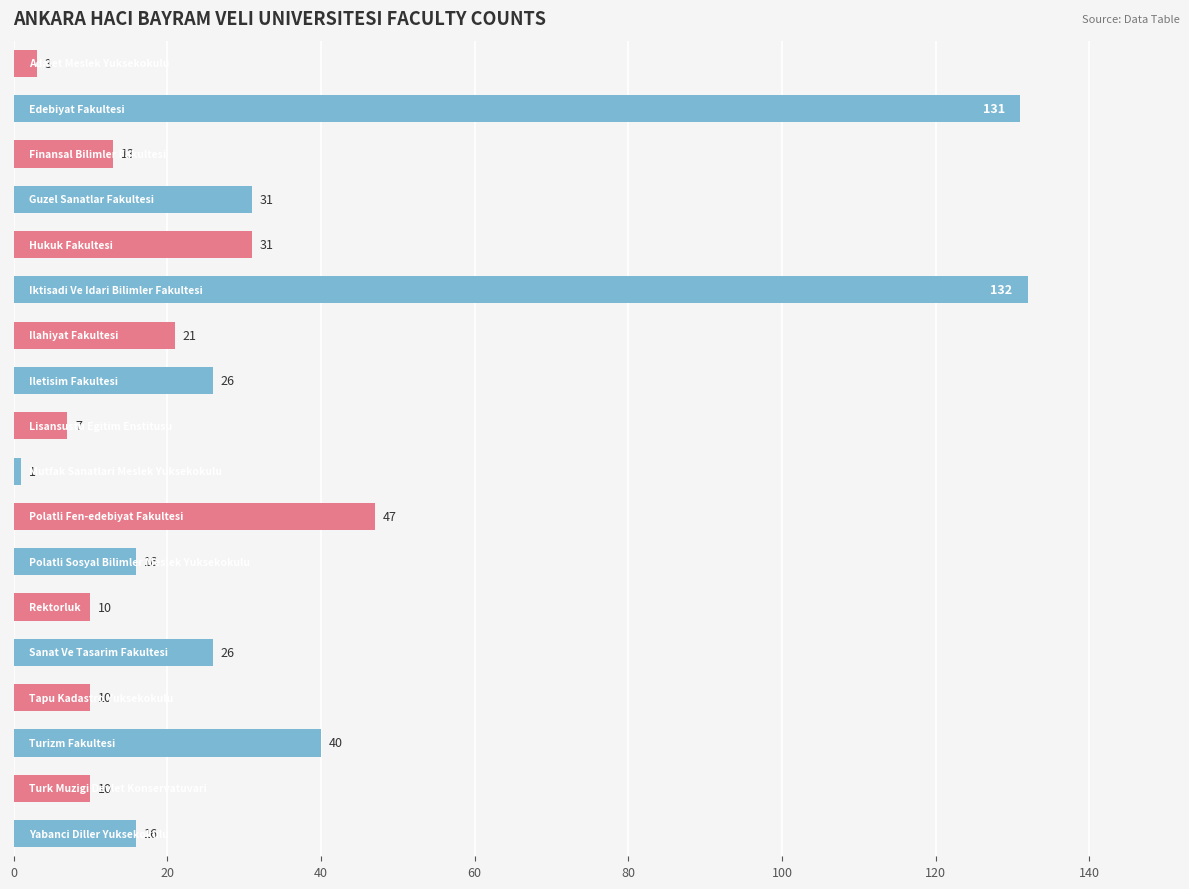

What is the sum of all values?

571